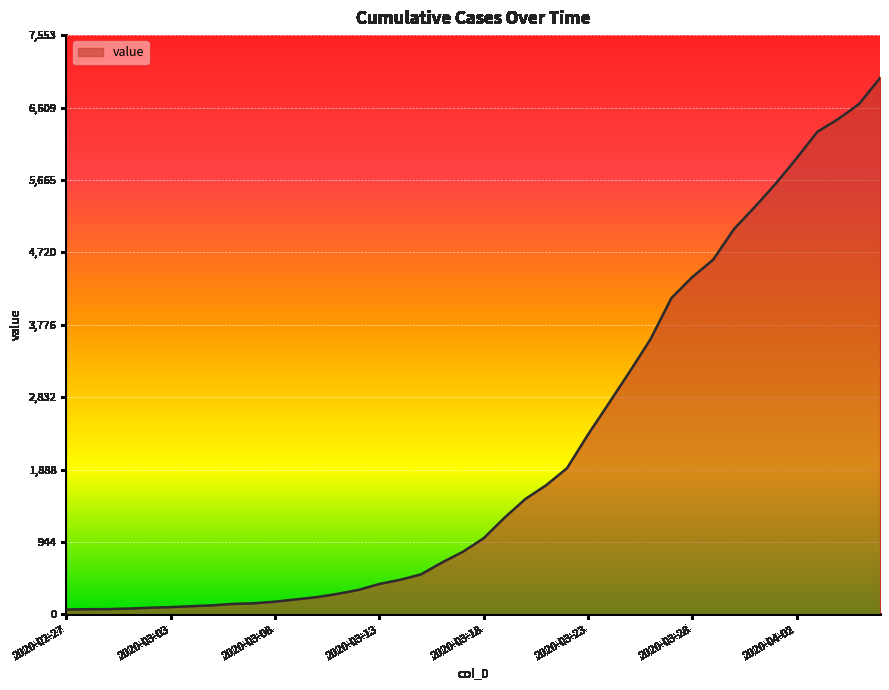

What is the greatest value displayed?

6994